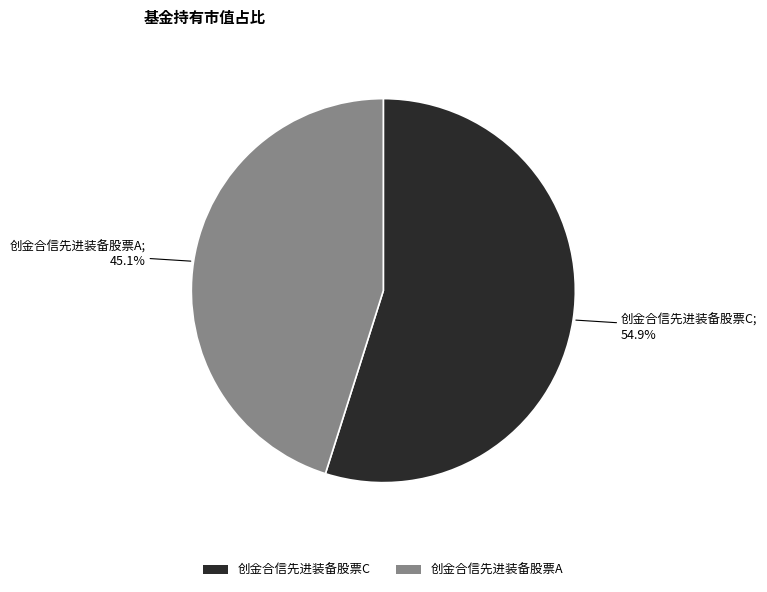

What percentage is the 创金合信先进装备股票A slice, to the nearest percent?

45%